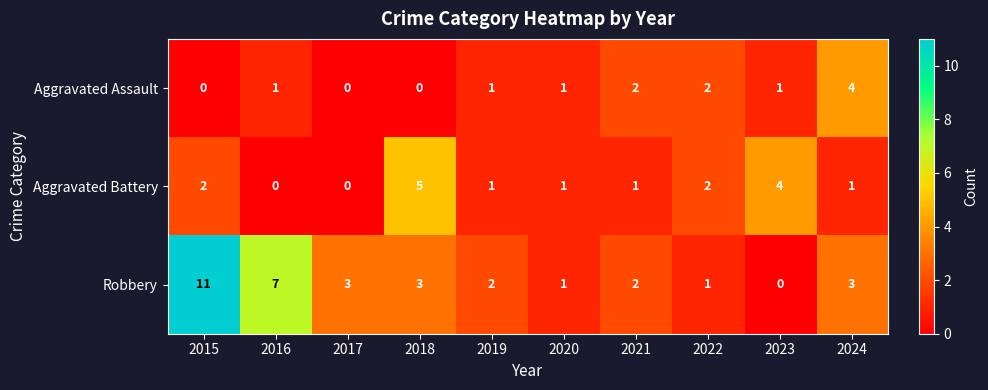

Which series has the largest range (max minus min)?

Robbery